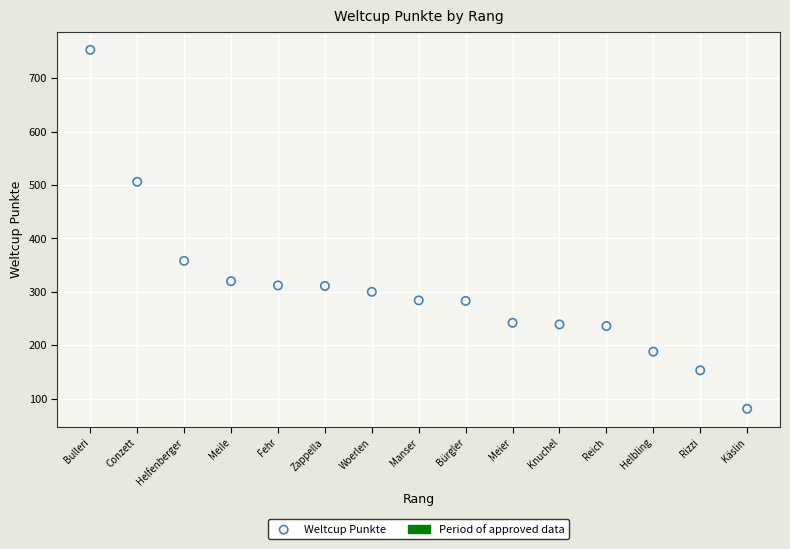

What is the range of Y values (max minus min)?

672